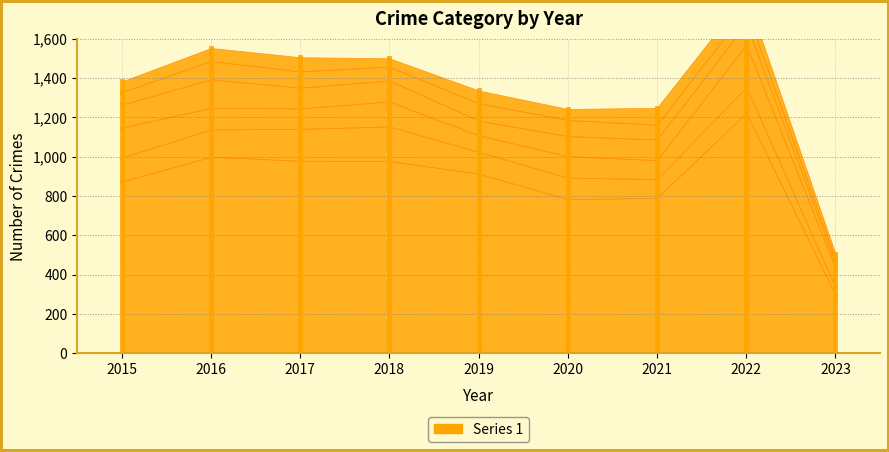

True or false: Burglary has a value of 145 at 2020.

False